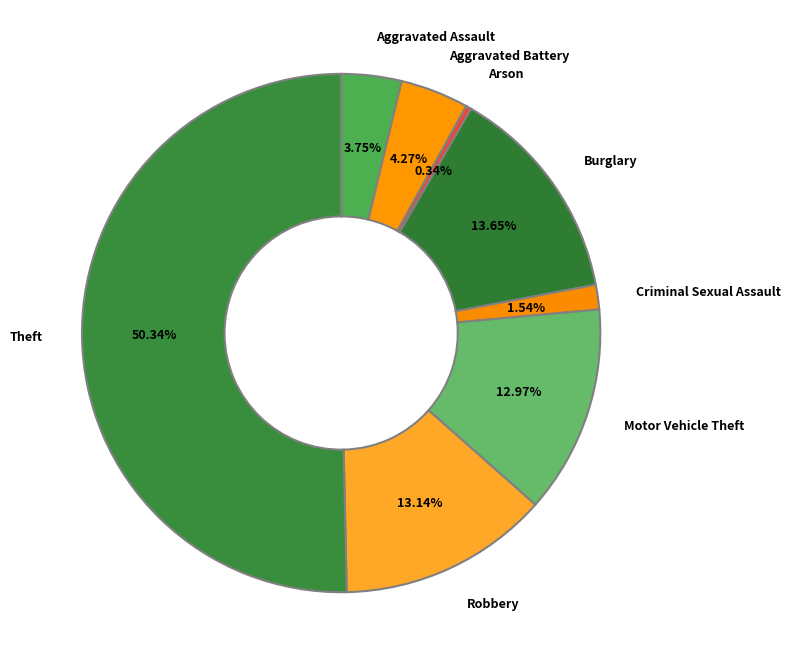

Count the number of slices in the pie.

8